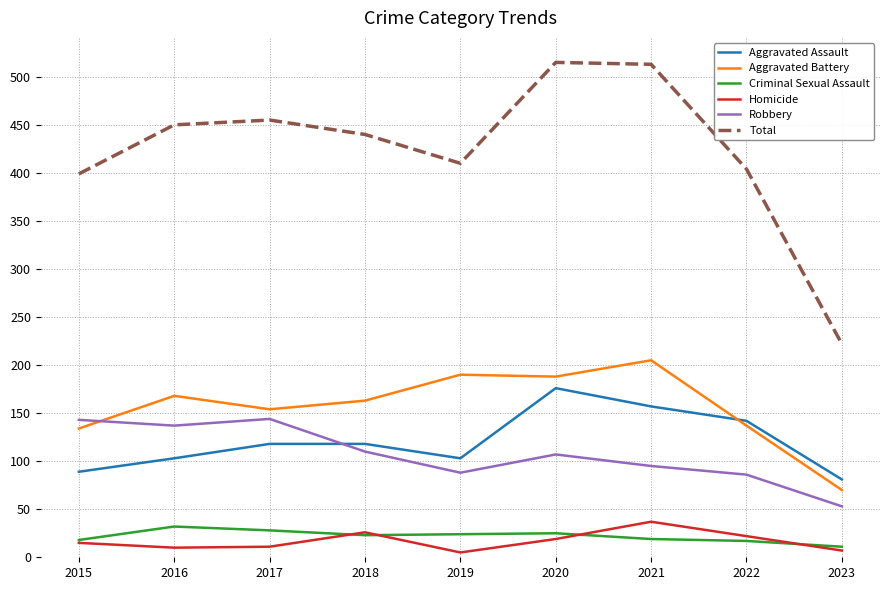

Which series has the largest total across all categories?

Total